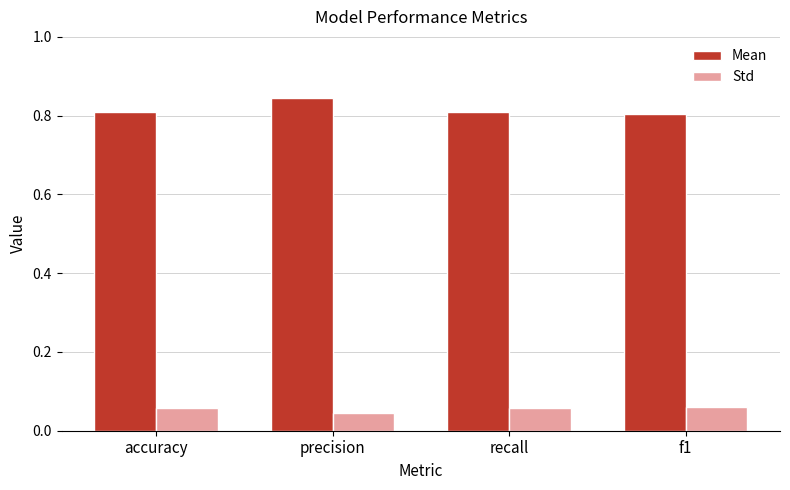

At how many categories does at least one series exceed 0?

4